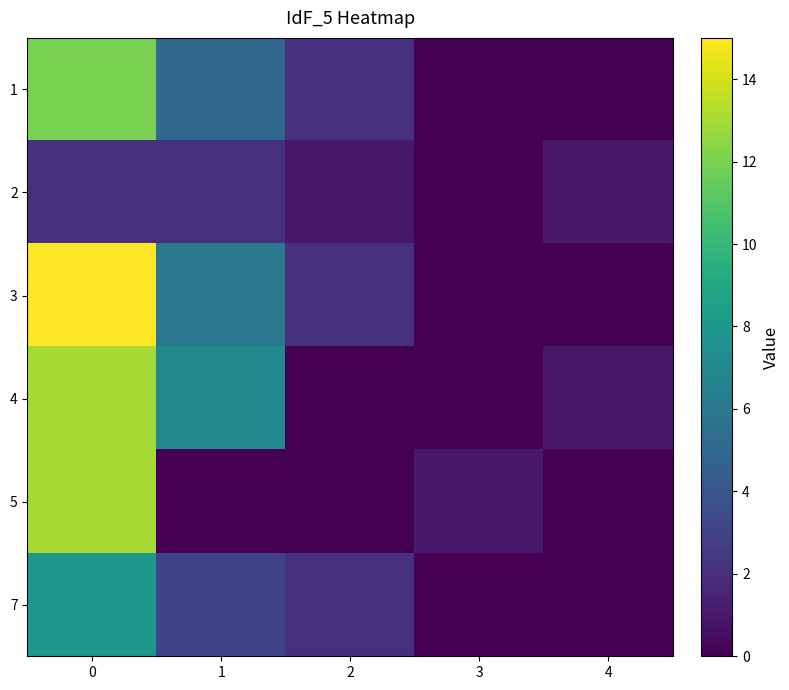

What is the greatest value displayed?

15